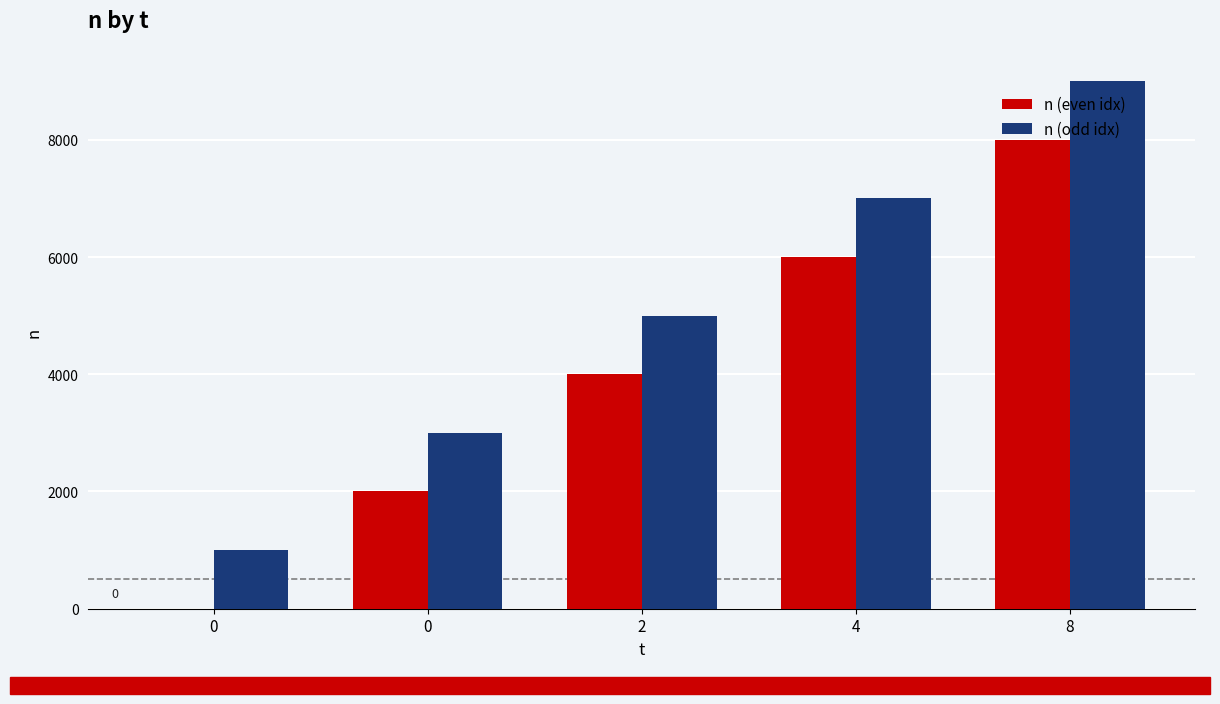

Are the bars grouped side by side (vs. stacked)?

Yes